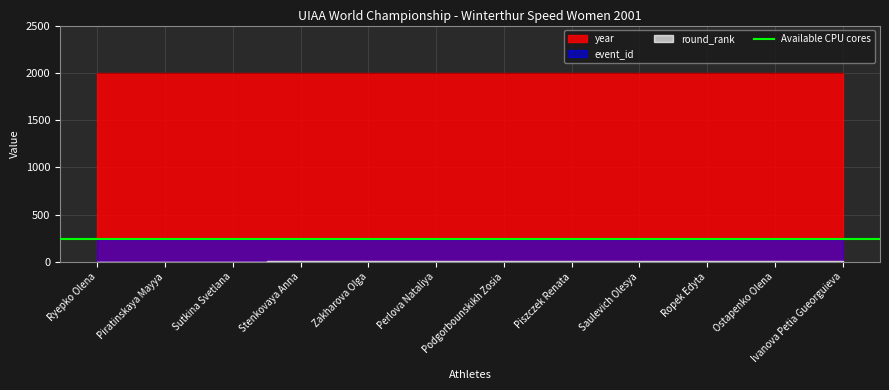

What is the label of the 9th point from the right?

Stenkovaya Anna